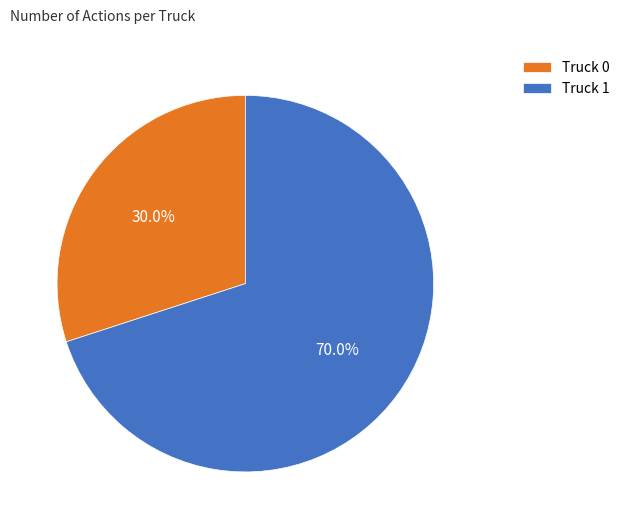

What is the total percentage of Truck 0 and Truck 1?

100.0%